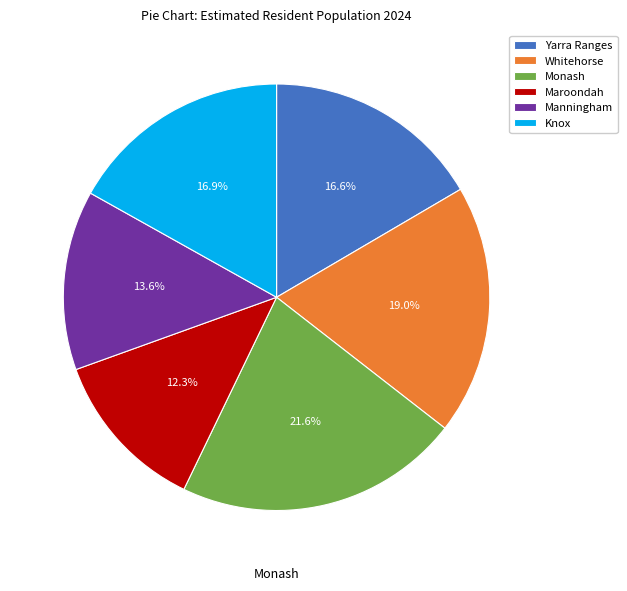

To the nearest percent, what is the difference between the Maroondah and Yarra Ranges slice percentages?

4%